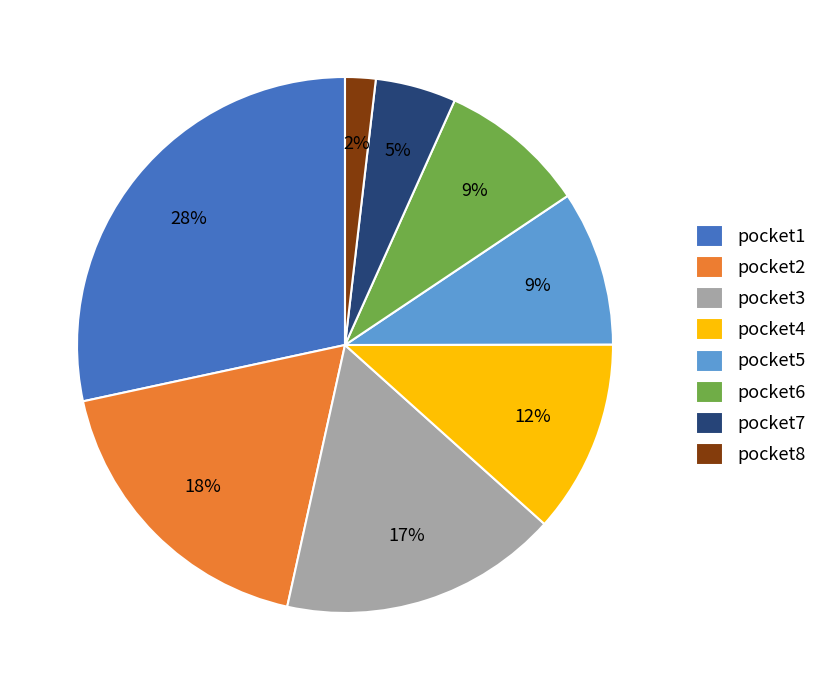

The pocket6 slice represents 9% of the pie. True or false?

True